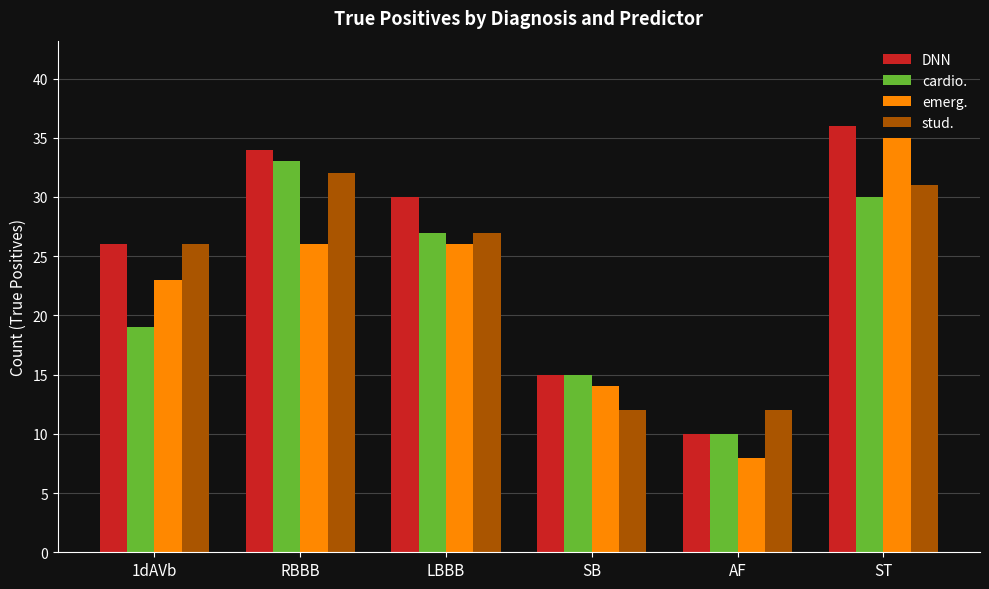

The stud. series shows 26 at 1dAVb. True or false?

True